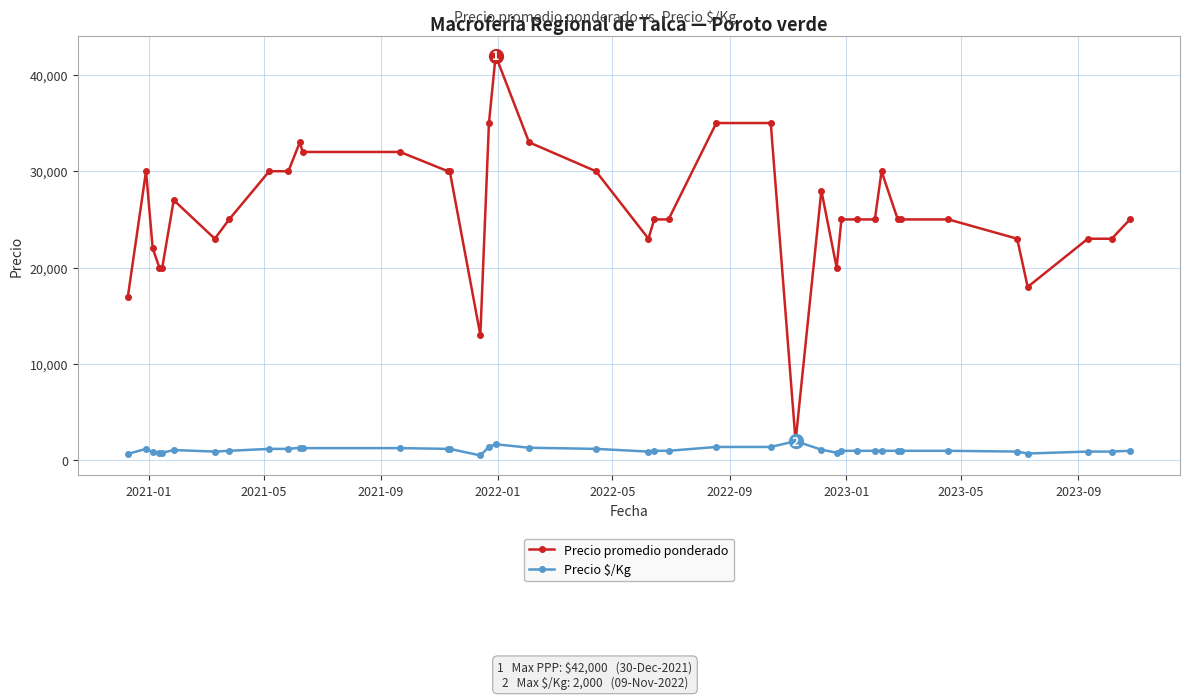

Rank the series by their average value, from lowest to highest.

Precio $/Kg, Precio promedio ponderado